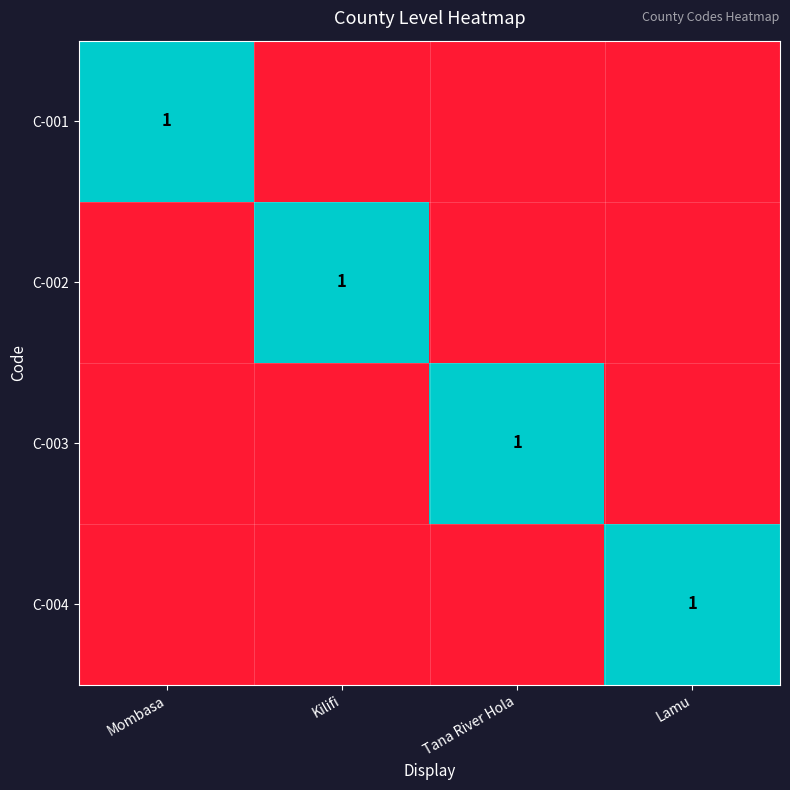

What is the spread (max minus min) of values at Kilifi?

1